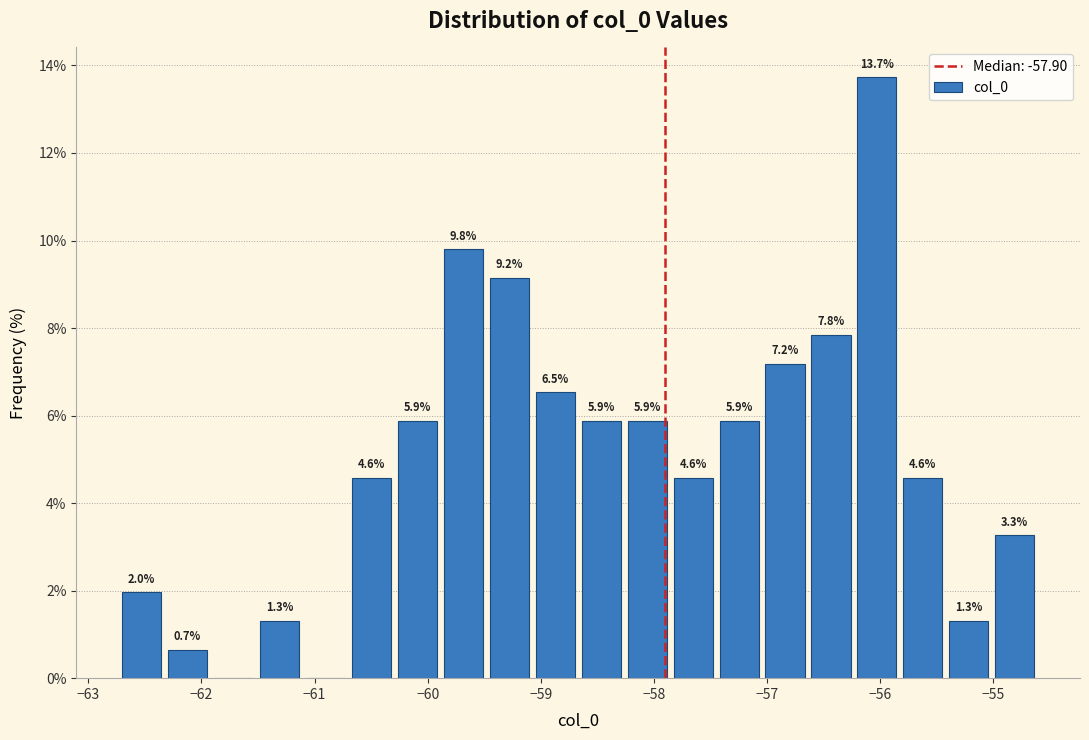

Over which range of the x-axis is the bar tallest?

-56.2 to -55.8